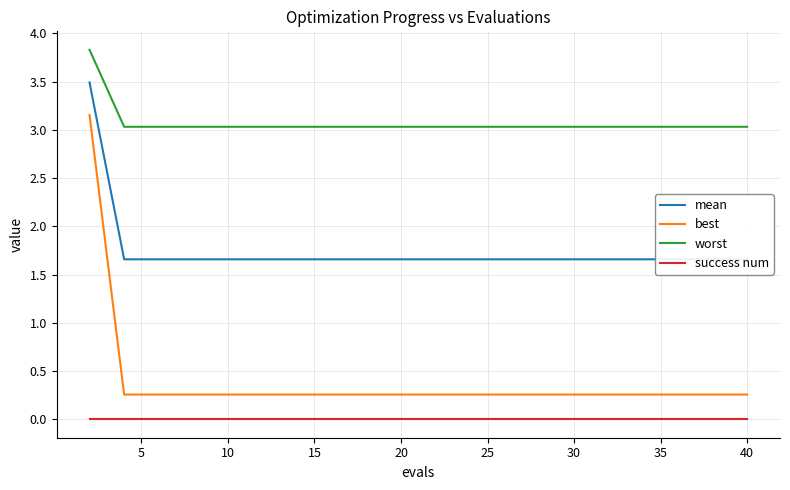

What is the sum of all worst values?

61.4